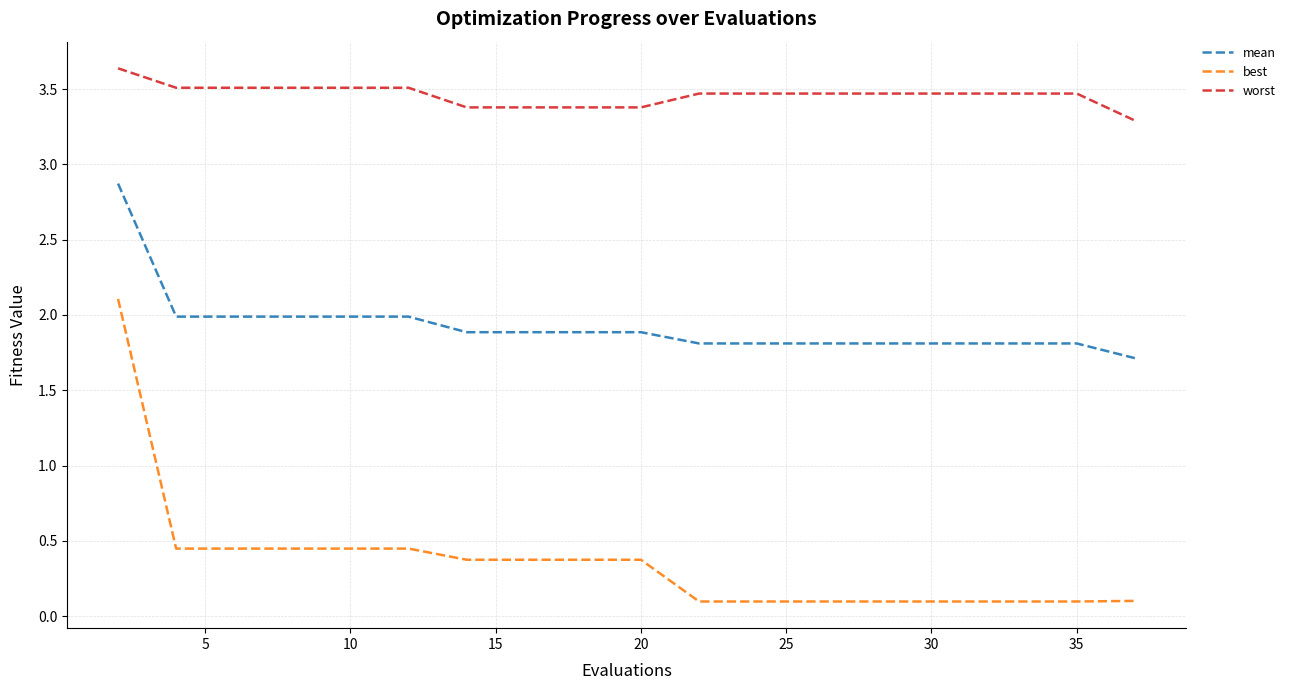

Does the chart have visible grid lines?

Yes